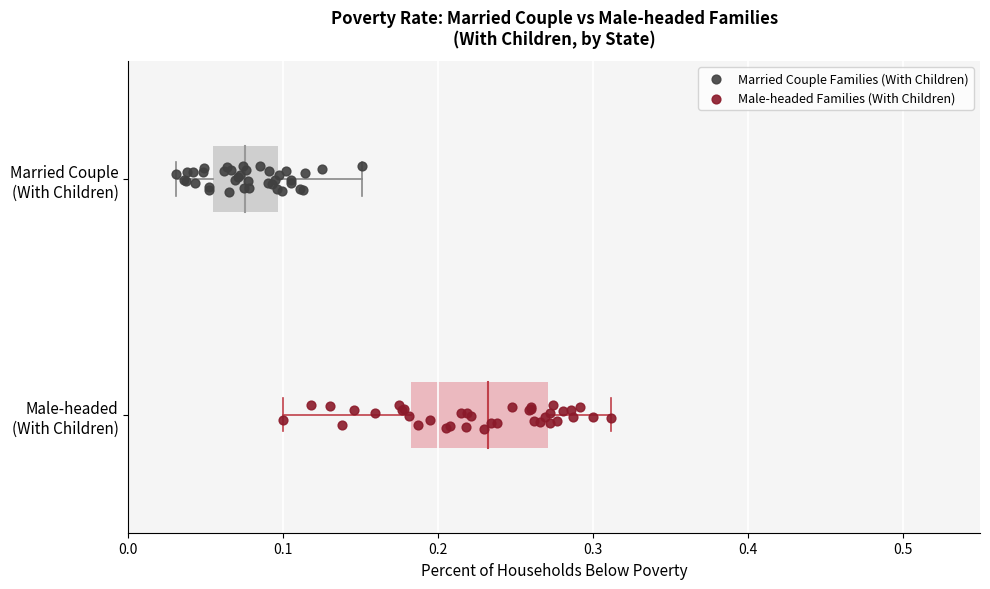

Which series contains the lowest Y value?

Male-headed Families (With Children)